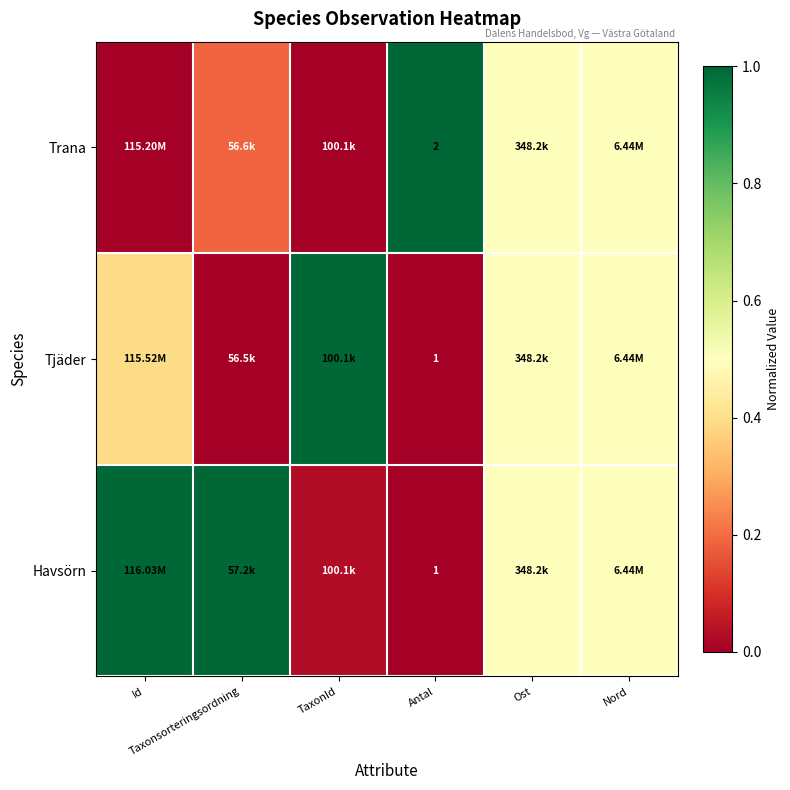

How many categories are shown in the chart?

6